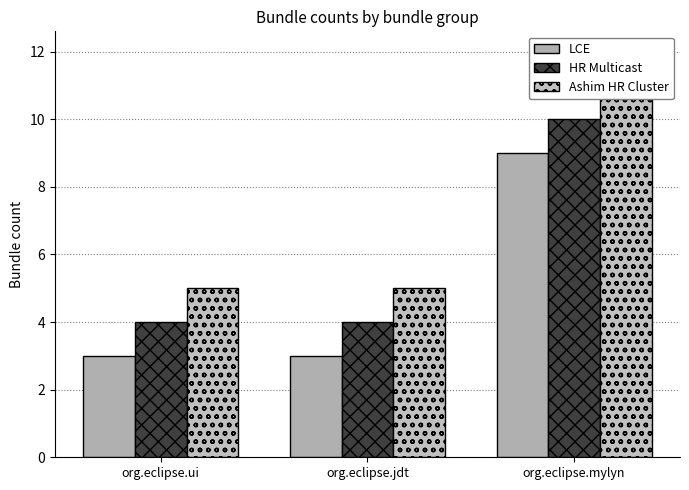

What is the label of the 1st bar from the right?

org.eclipse.mylyn